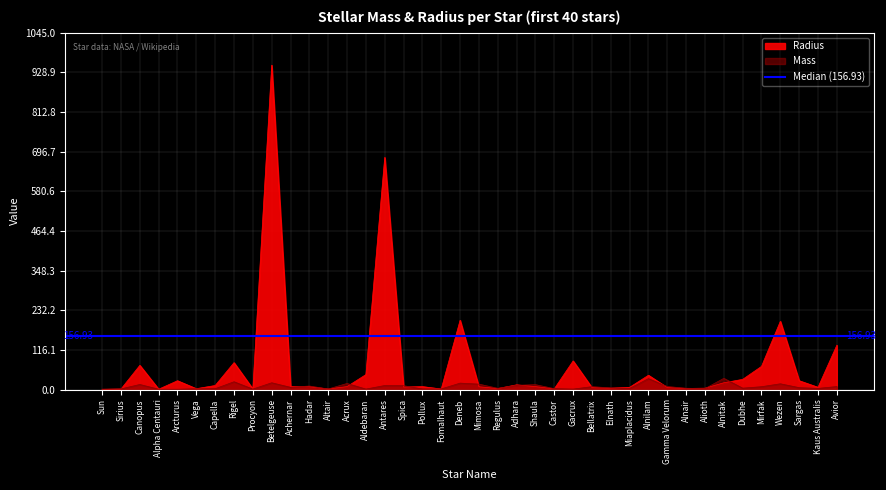

Is it true that Radius equals 203.0 at Deneb?

True